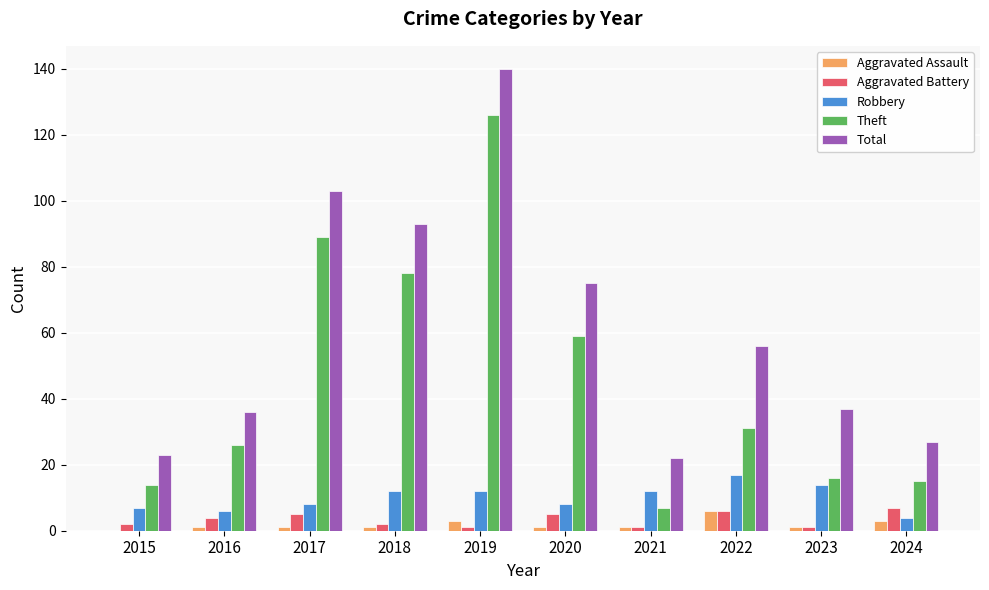

Count the number of data series in this chart.

5